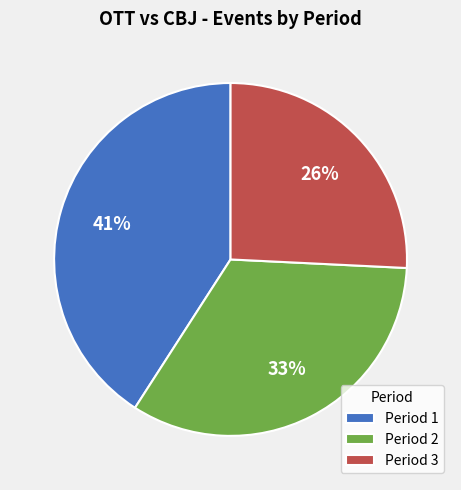

What is the smallest slice in the pie chart?

Period 3